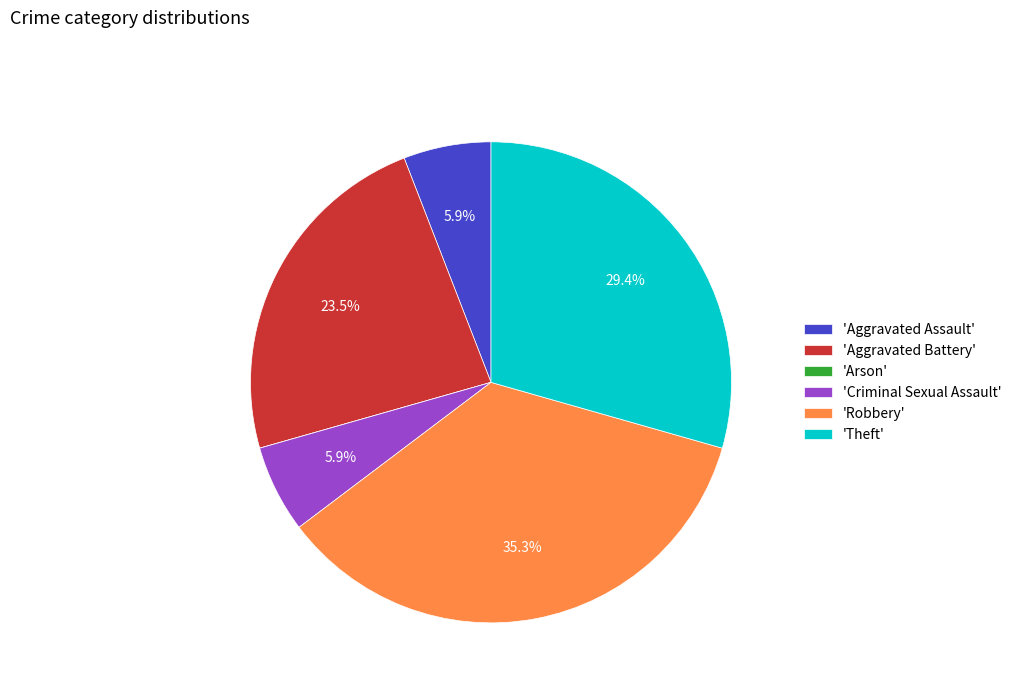

How much of the chart is everything except 'Aggravated Battery'?

76.5%